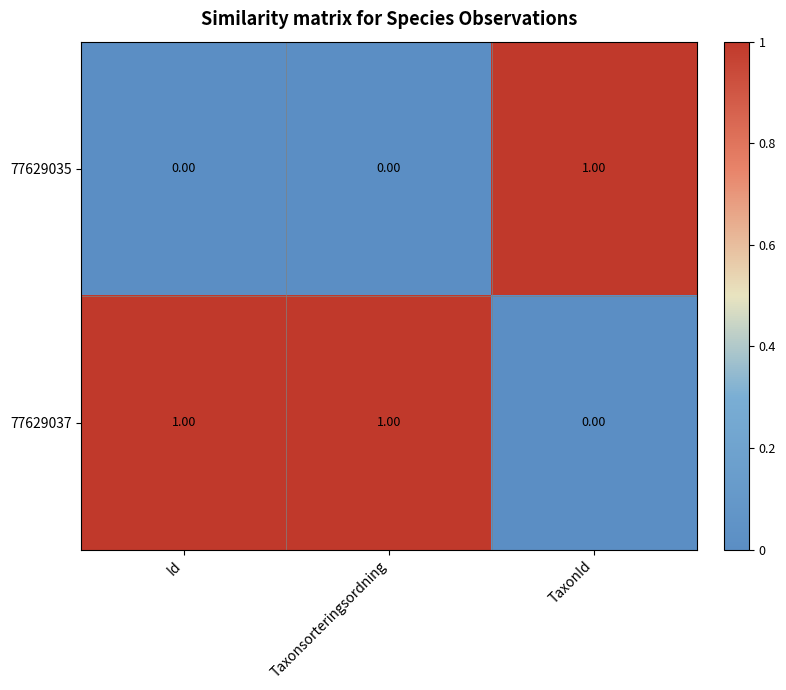

How many data points does each series have?

3